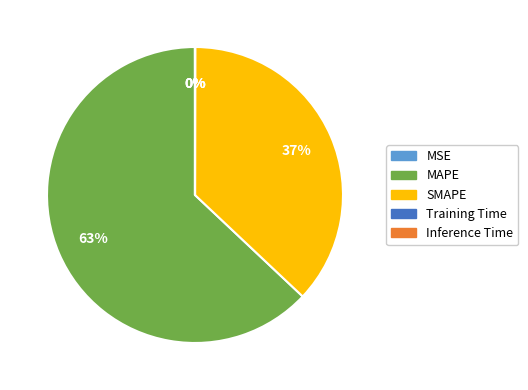

To the nearest percent, what is the difference between the largest and smallest slice percentages?

63%